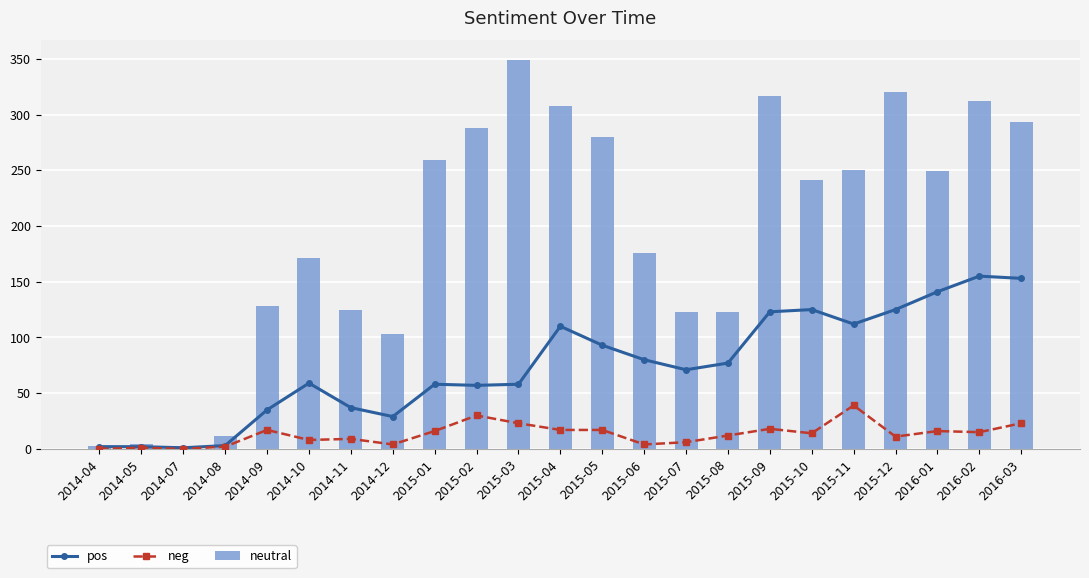

Is it true that pos equals 112 at 2015-11?

True